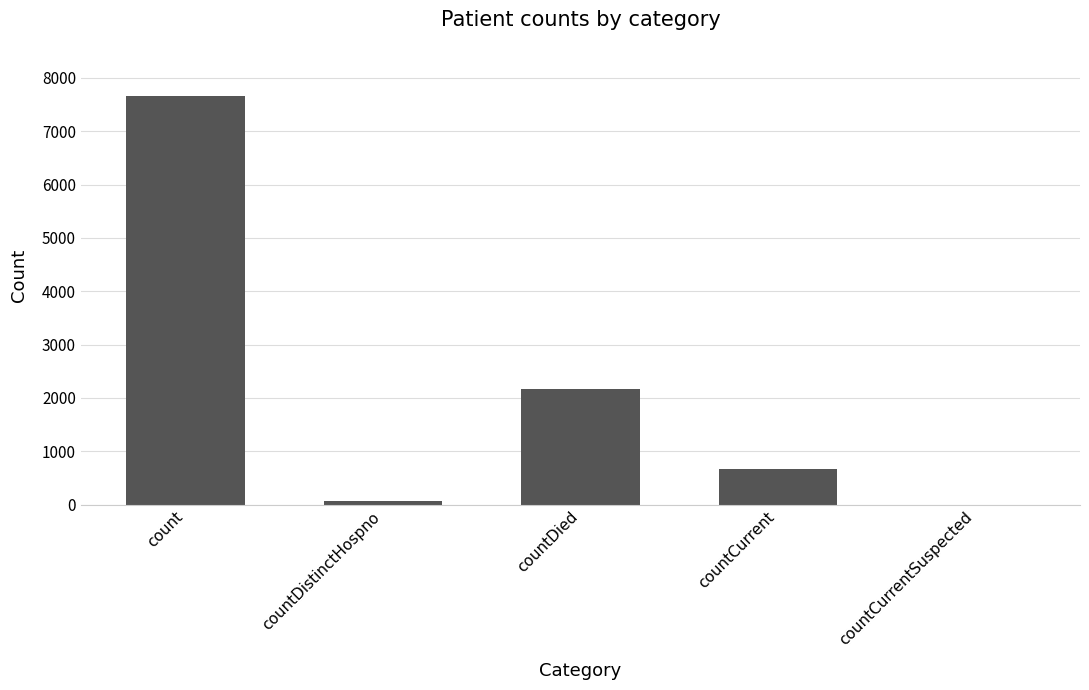

What is the sum of all values?

10570